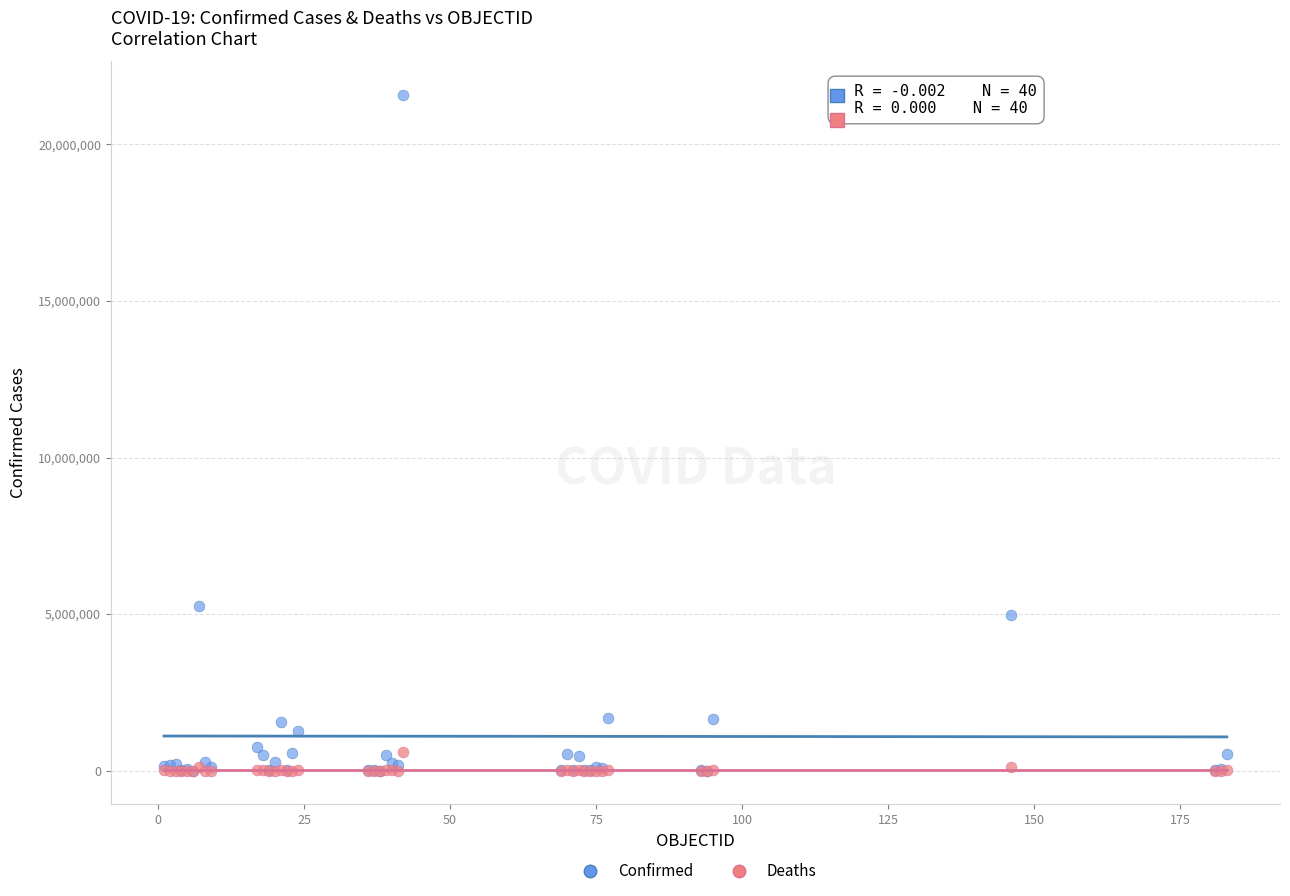

In the Confirmed series, what Y value is closest to 10784897?

5265528